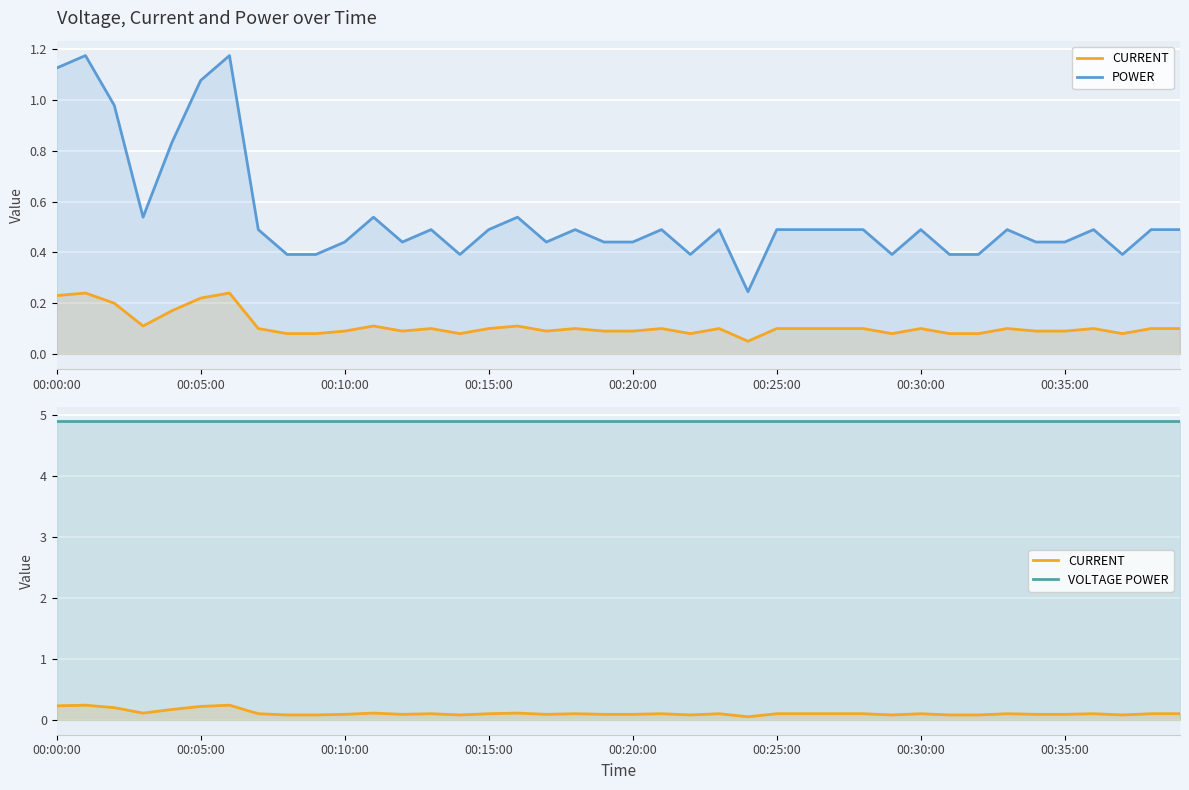

Reading right to left, list all the values displayed in this chart.

CURRENT: 0.1	0.1	0.1	0.1	0.1	0.1	0.1	0.1	0.1	0.1	0.1	0.1	0.1	0.1	0.1	0.1	0.1	0.1	0.1	0.1	0.1	0.1	0.1	0.1	0.1	0.1	0.1	0.1	0.1	0.1	0.1	0.1	0.1	0.2	0.2	0.2	0.1	0.2	0.2	0.2
POWER: 0.5	0.5	0.4	0.5	0.4	0.4	0.5	0.4	0.4	0.5	0.4	0.5	0.5	0.5	0.5	0.2	0.5	0.4	0.5	0.4	0.4	0.5	0.4	0.5	0.5	0.4	0.5	0.4	0.5	0.4	0.4	0.4	0.5	1.2	1.1	0.8	0.5	1.0	1.2	1.1
VOLTAGE POWER: 4.9	4.9	4.9	4.9	4.9	4.9	4.9	4.9	4.9	4.9	4.9	4.9	4.9	4.9	4.9	4.9	4.9	4.9	4.9	4.9	4.9	4.9	4.9	4.9	4.9	4.9	4.9	4.9	4.9	4.9	4.9	4.9	4.9	4.9	4.9	4.9	4.9	4.9	4.9	4.9